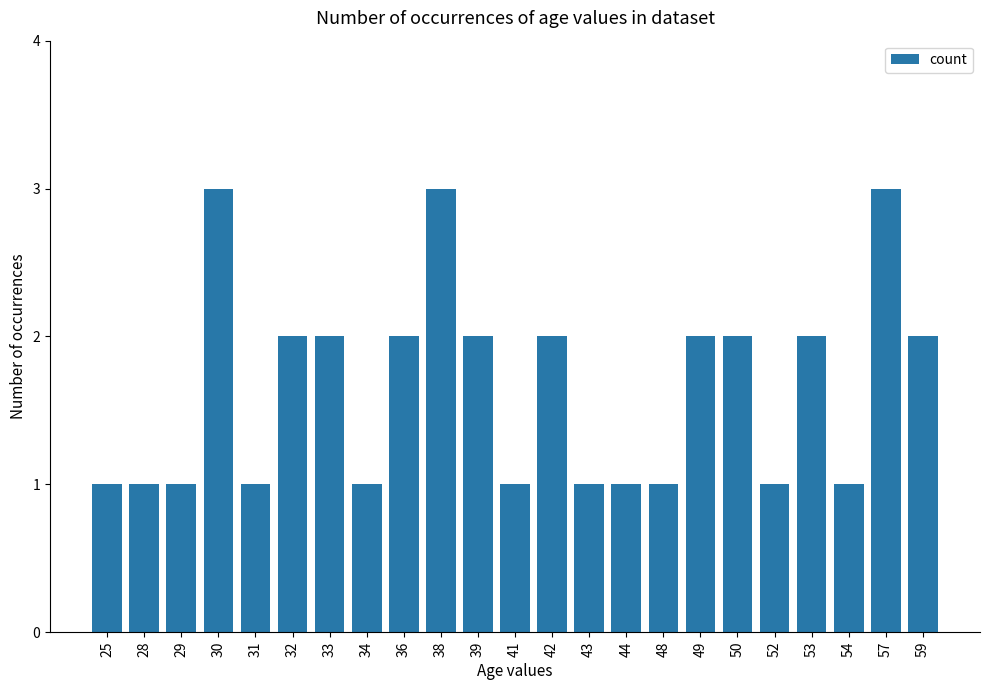

What is the ratio of the value at 33 to the value at 30?

0.7